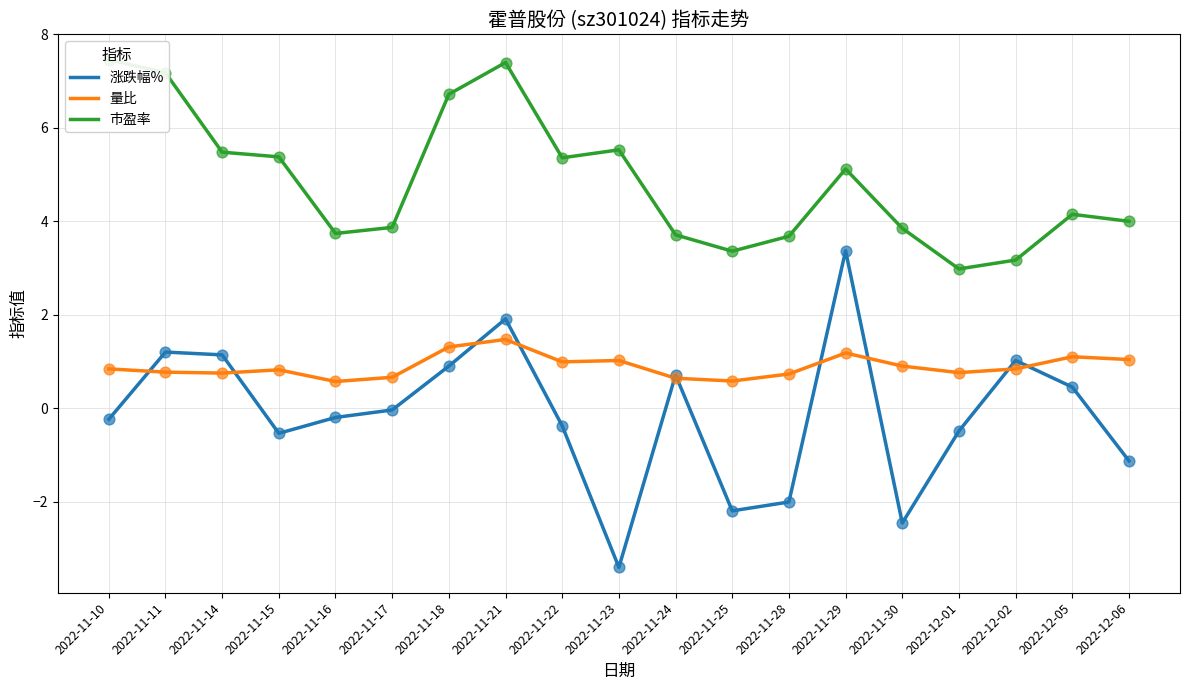

Which series contains the lowest Y value?

涨跌幅%